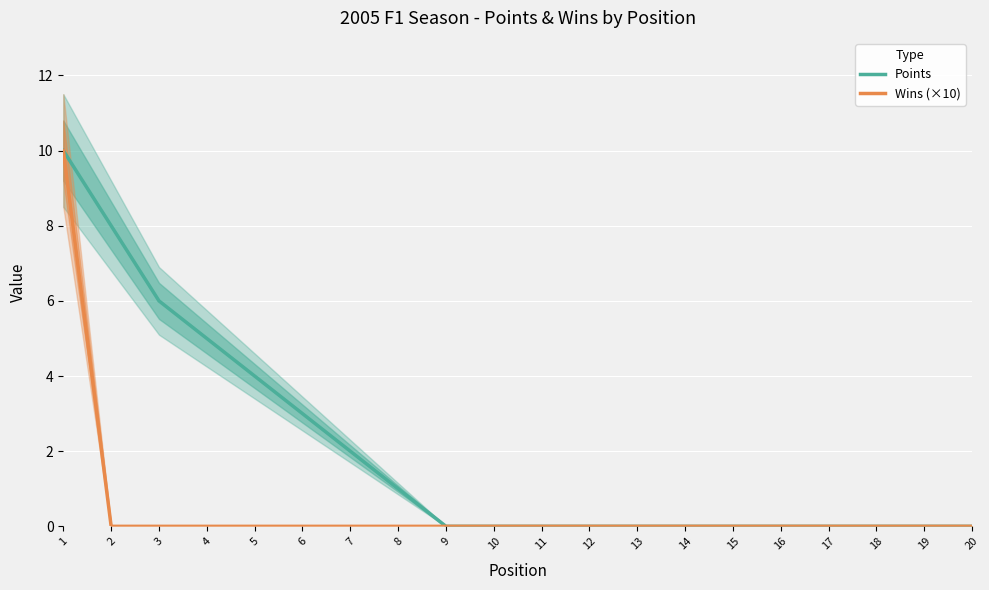

Reading left to right, transcribe all the data shown in this chart.

Points: 10	8	6	5	4	3	2	1	0	0	0	0	0	0	0	0	0	0	0	0
Wins (×10): 10	0	0	0	0	0	0	0	0	0	0	0	0	0	0	0	0	0	0	0